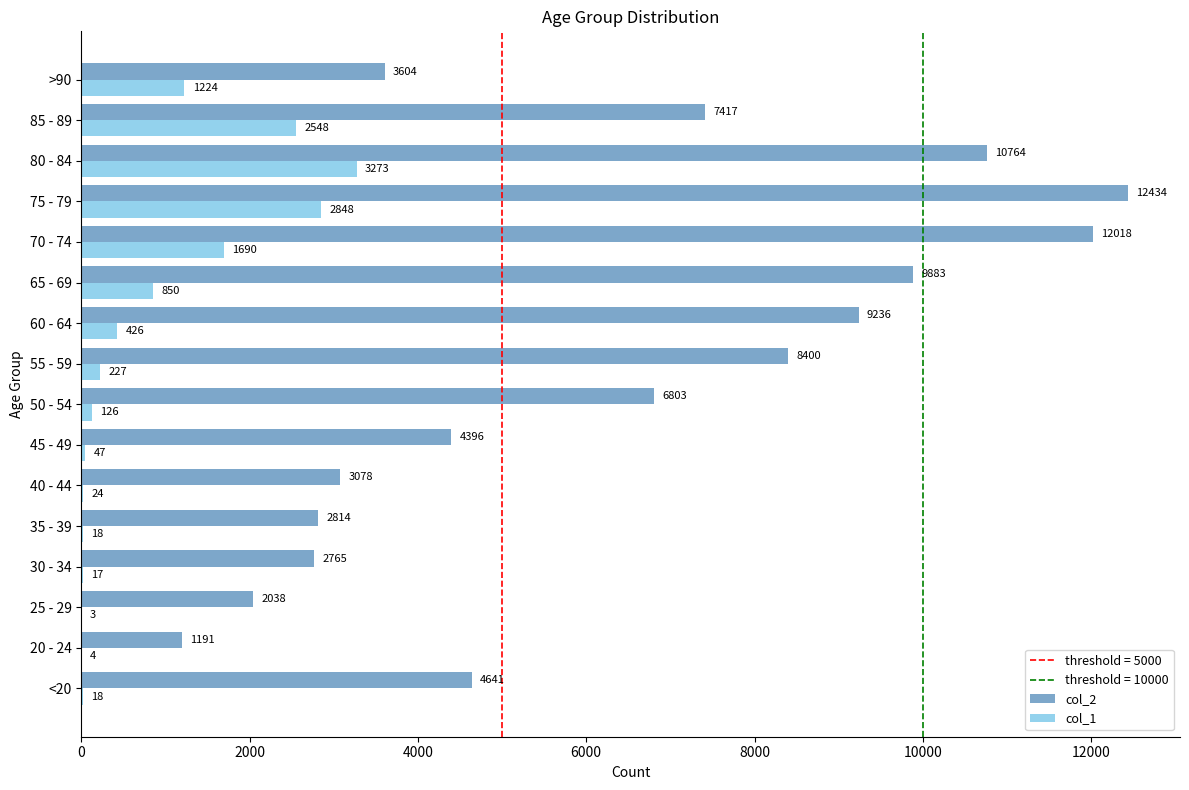

What is the total value across all series at 25 - 29?

2041